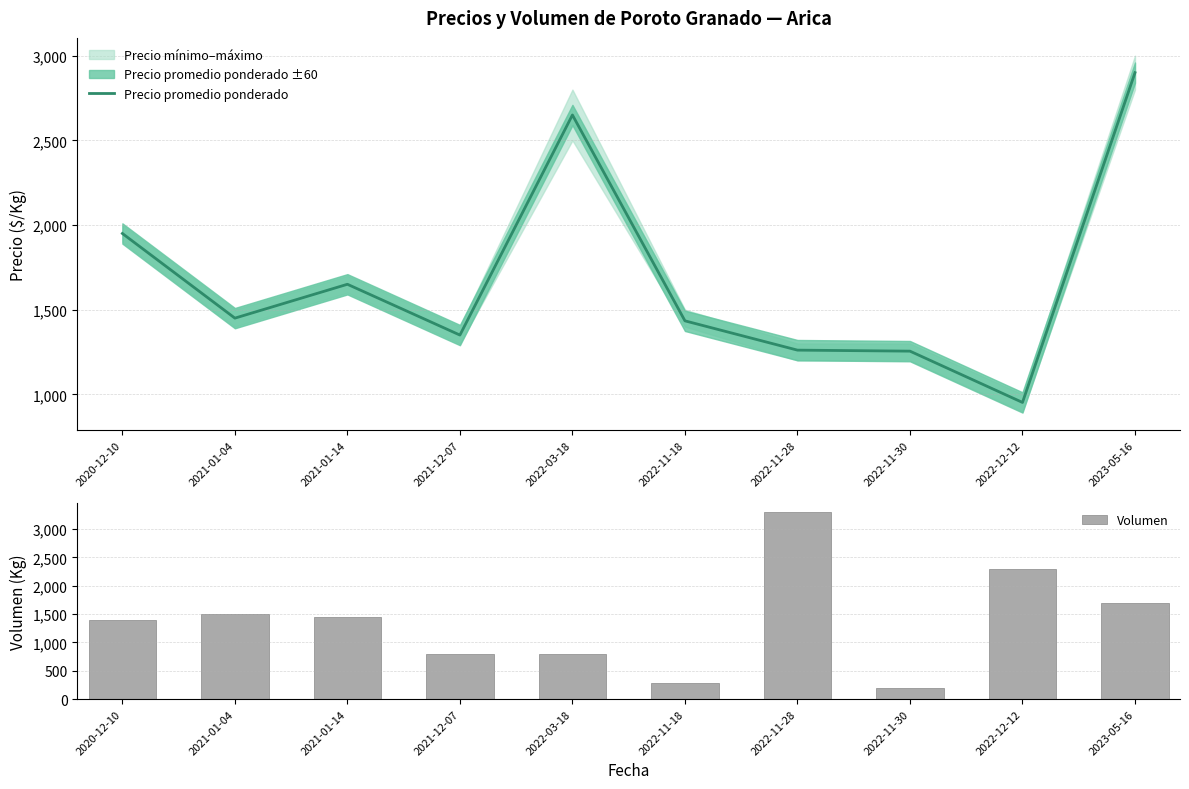

List the series in order of their peak value, highest first.

Volumen, Precio promedio ponderado